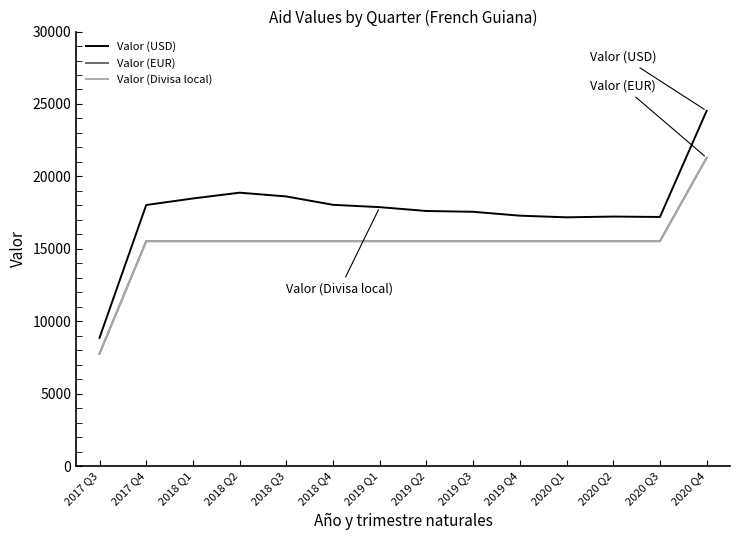

Reading right to left, extract all data points from this chart.

Valor (USD): 24526.3	17198.9	17226.8	17174.8	17288.1	17556.7	17611.1	17875.8	18037.3	18615.7	18875.7	18475.9	18024.9	8859.5
Valor (EUR): 21286.5	15526.6	15526.6	15526.6	15526.6	15526.6	15526.6	15526.6	15526.6	15526.6	15526.6	15526.6	15526.6	7763.3
Valor (Divisa local): 21286.5	15526.6	15526.6	15526.6	15526.6	15526.6	15526.6	15526.6	15526.6	15526.6	15526.6	15526.6	15526.6	7763.3